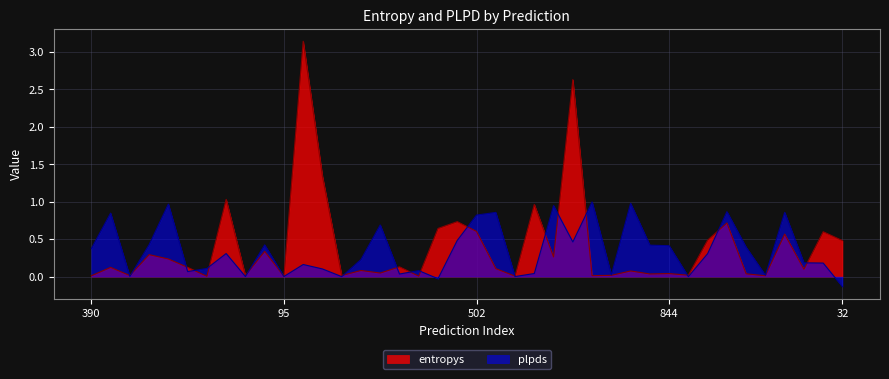

Rank the series at 31 from lowest to highest value.

plpds, entropys